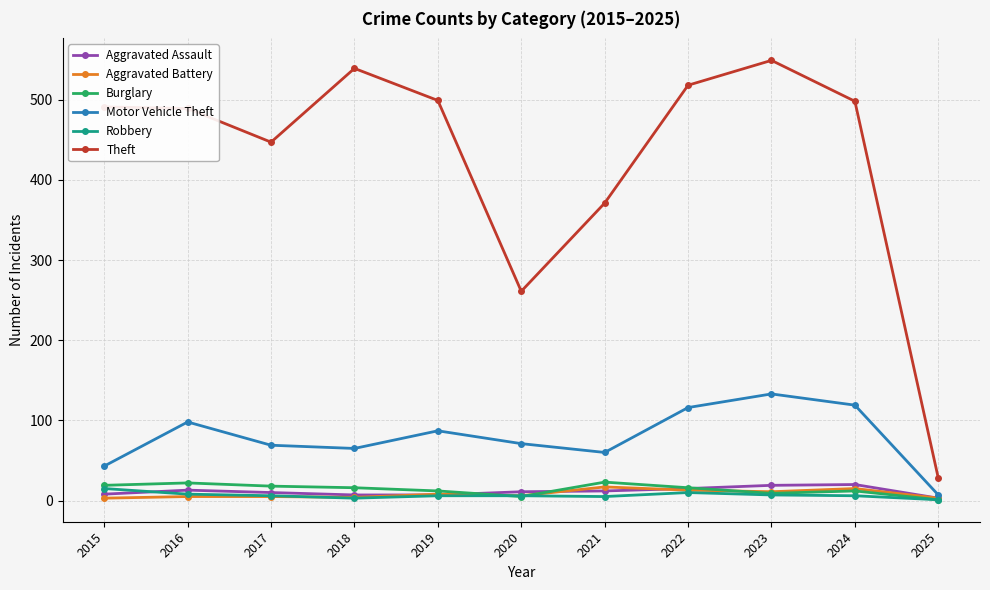

At which label is Theft closest to 288?

2020